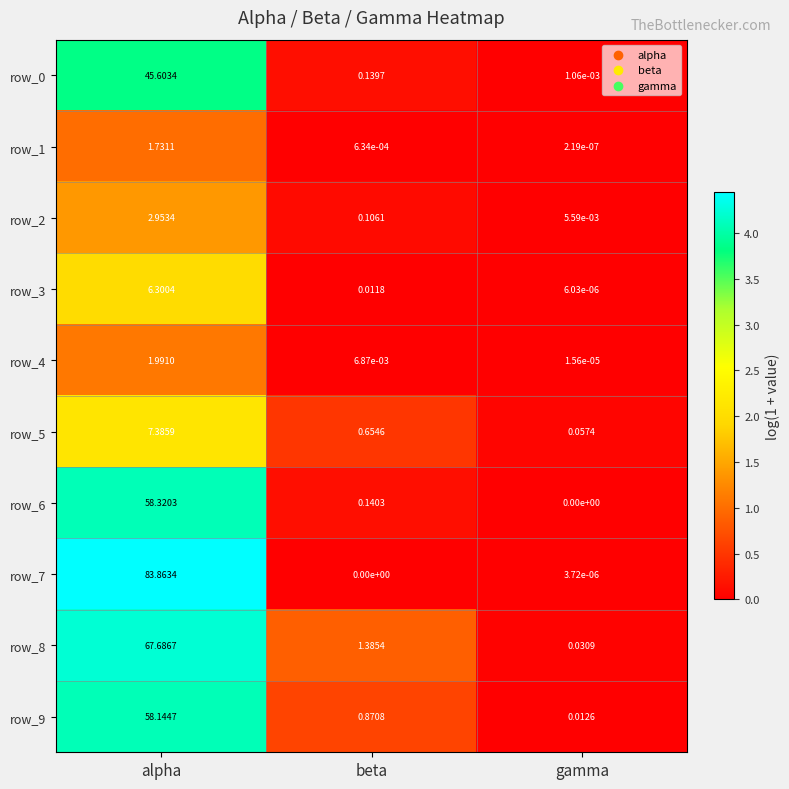

Rank the categories by row_1 value from highest to lowest.

alpha, beta, gamma